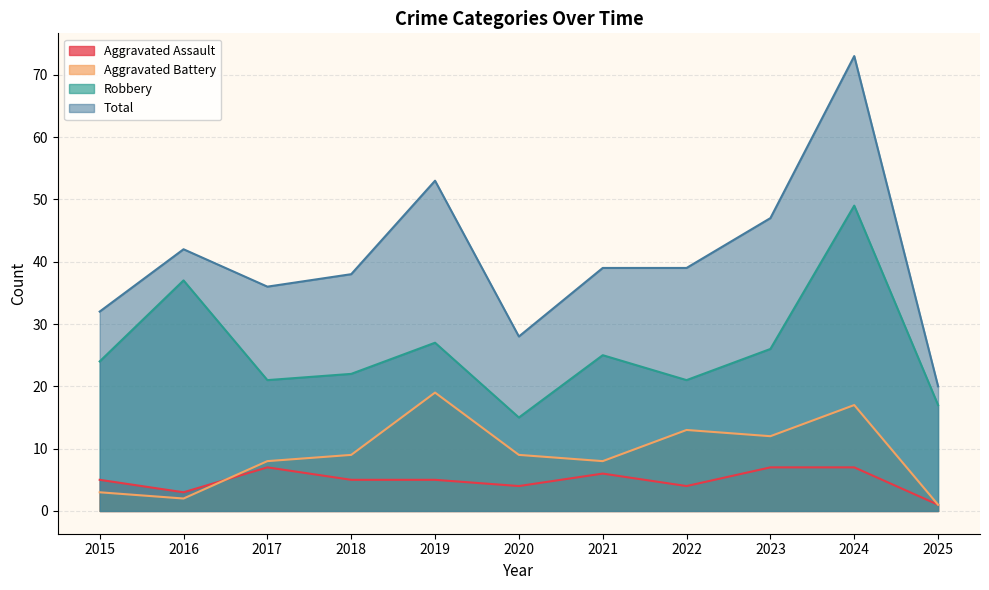

Does the chart have visible grid lines?

Yes